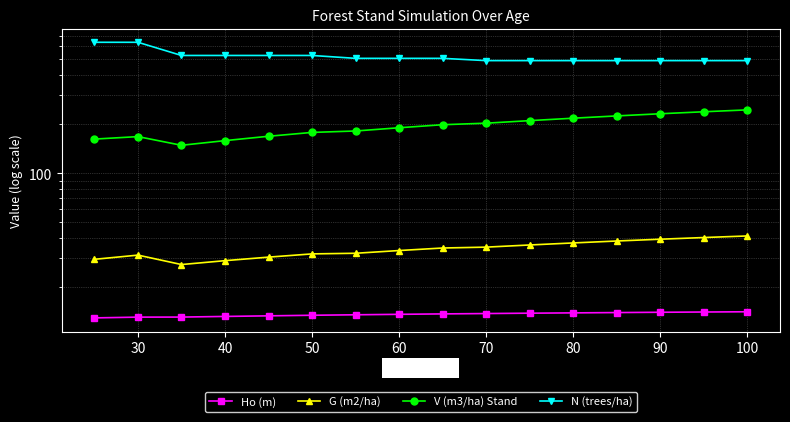

What are all the series names shown in the legend?

Ho (m), G (m2/ha), V (m3/ha) Stand, N (trees/ha)